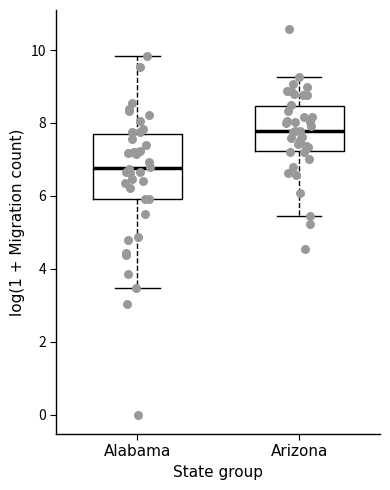

Which box's median line is the highest?

Arizona